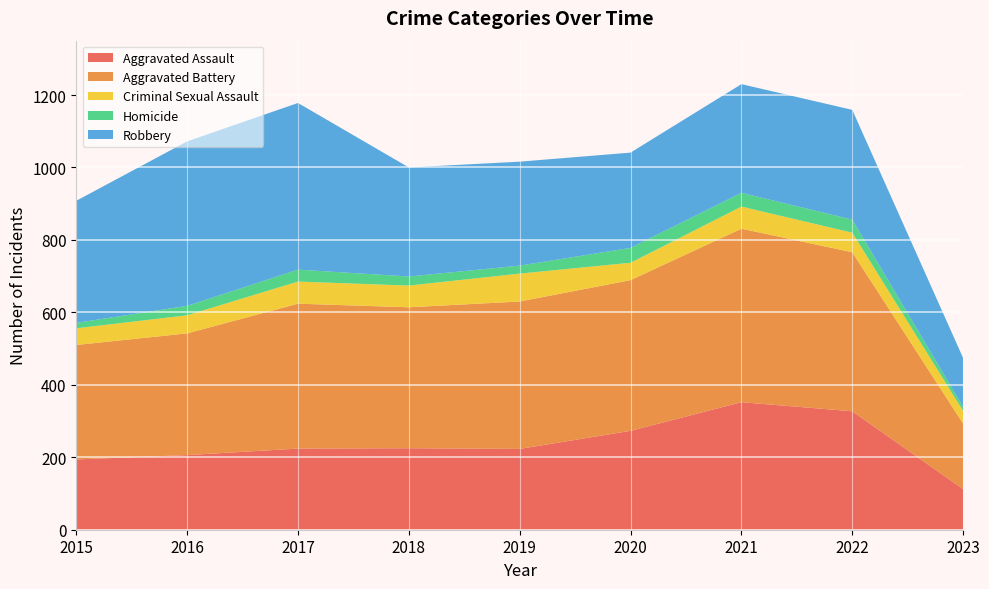

Reading left to right, transcribe all the data shown in this chart.

Aggravated Assault: 2015=194	2016=206	2017=224	2018=225	2019=223	2020=273	2021=352	2022=327	2023=112
Aggravated Battery: 2015=316	2016=336	2017=400	2018=389	2019=407	2020=416	2021=479	2022=439	2023=181
Criminal Sexual Assault: 2015=46	2016=50	2017=61	2018=60	2019=77	2020=48	2021=61	2022=54	2023=35
Homicide: 2015=15	2016=26	2017=33	2018=25	2019=22	2020=41	2021=38	2022=36	2023=11
Robbery: 2015=337	2016=454	2017=460	2018=301	2019=287	2020=263	2021=300	2022=303	2023=135